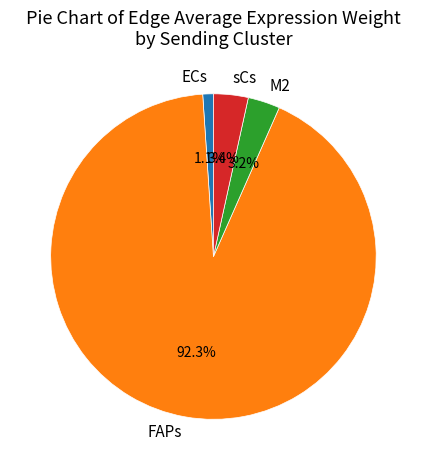

What is the largest slice in the pie chart?

FAPs